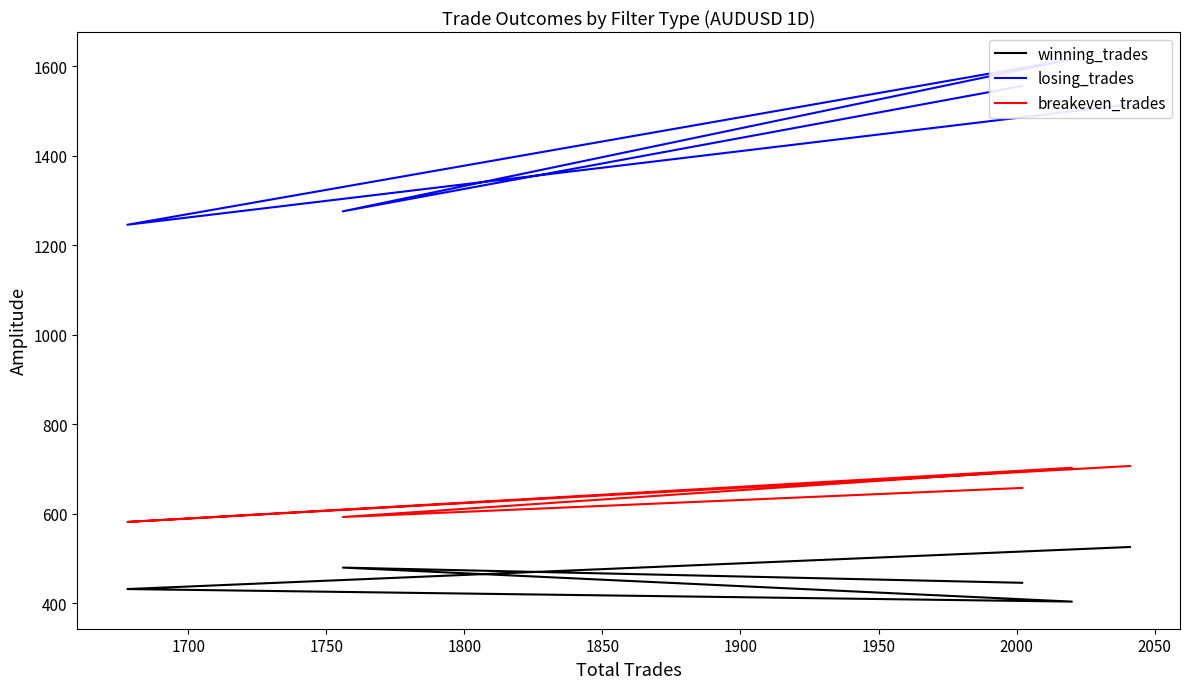

List the series in order of their overall mean, highest first.

losing_trades, breakeven_trades, winning_trades